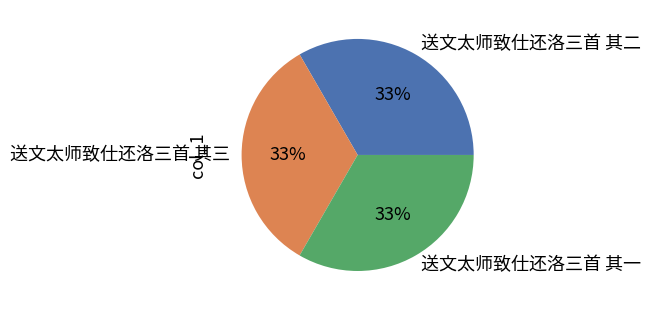

What is the ratio of the value at 送文太师致仕还洛三首 其一 to the value at 送文太师致仕还洛三首 其二?

1.0